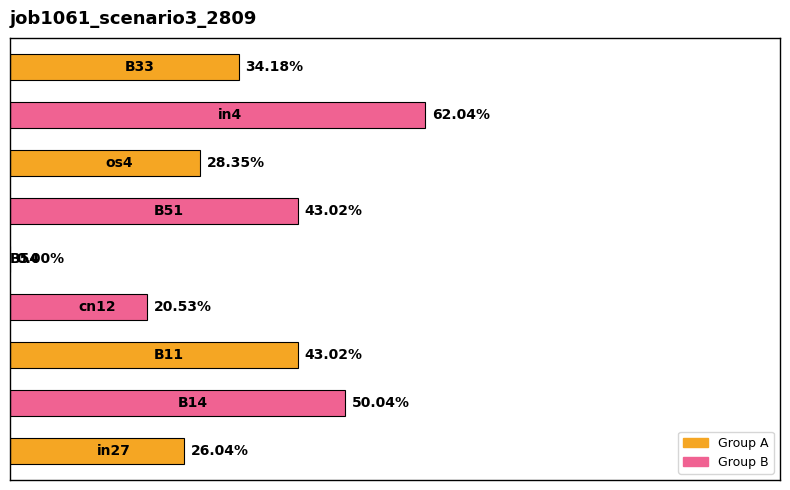

List the labels in order of value, largest first.

7, 1, 2, 5, 8, 6, 0, 3, 4